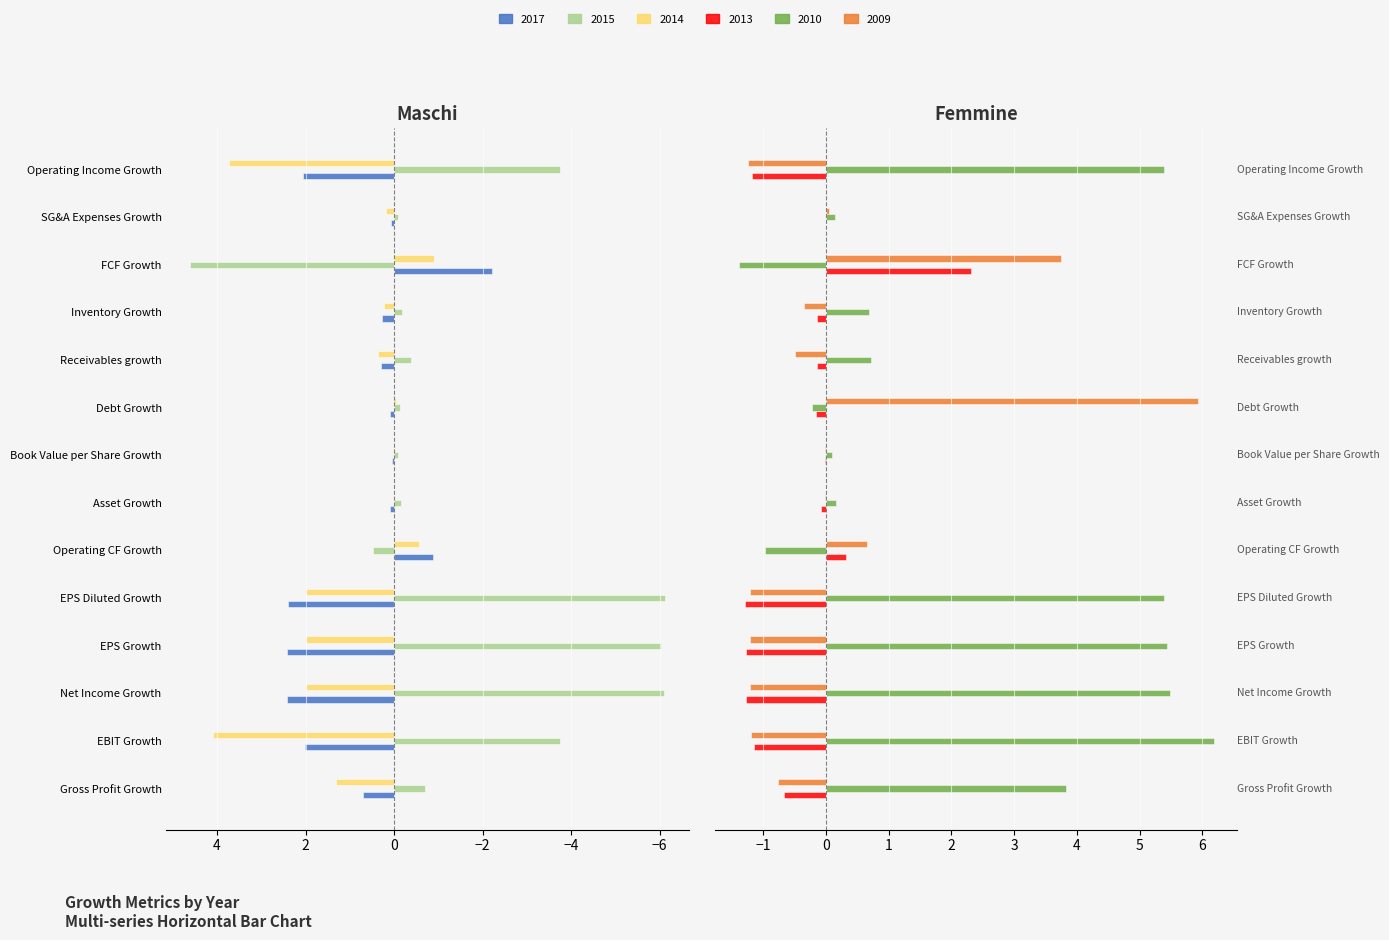

What is the spread (max minus min) of values at Debt Growth?

6.1